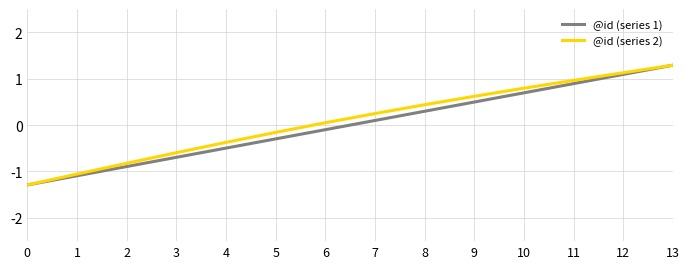

How many values in @id (series 2) are below zero?

6